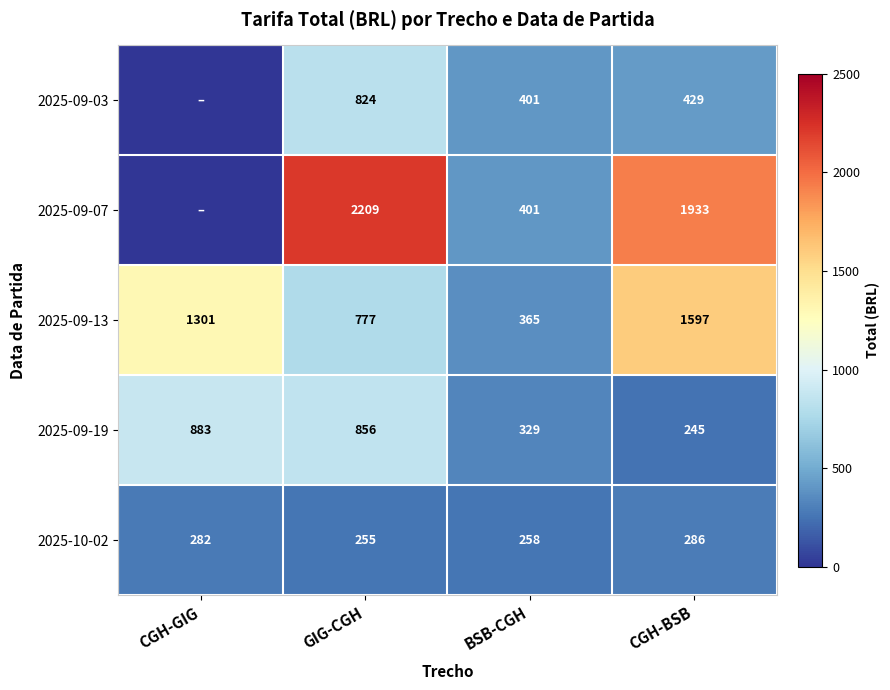

At how many categories does at least one series exceed 288?

4